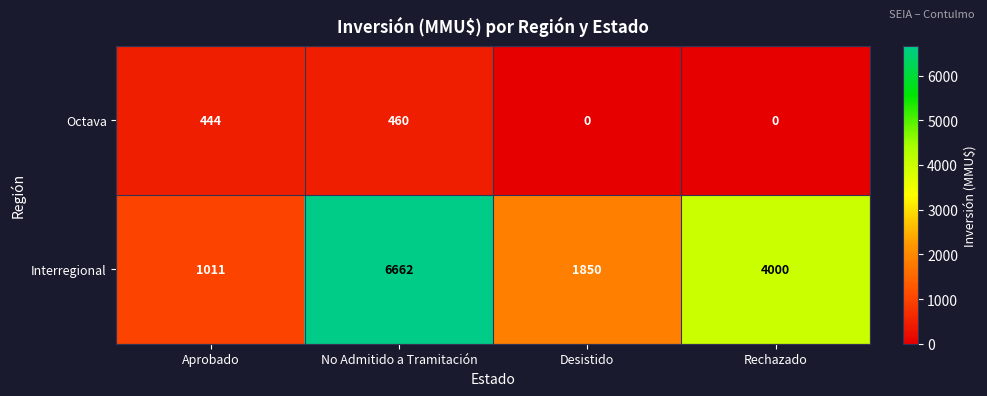

The value of Interregional at Aprobado is 1011. True or false?

True